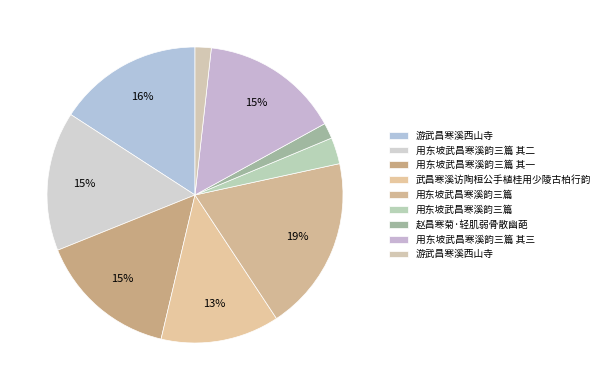

How many slices are in this pie chart?

9